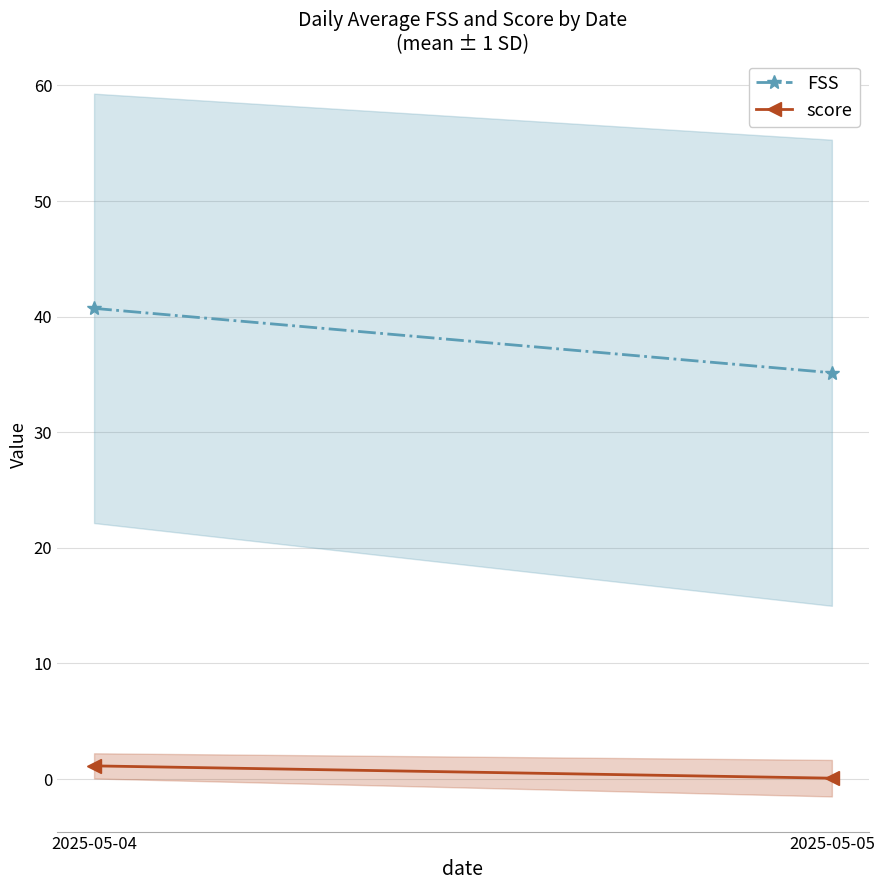

How many series are shown in this chart?

2